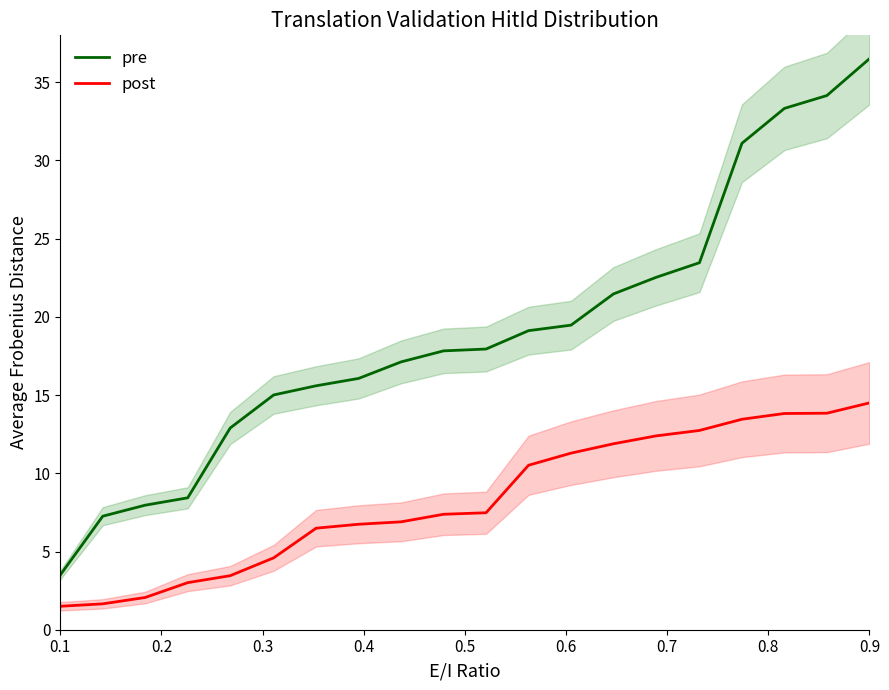

True or false: post and pre cross at least once.

False